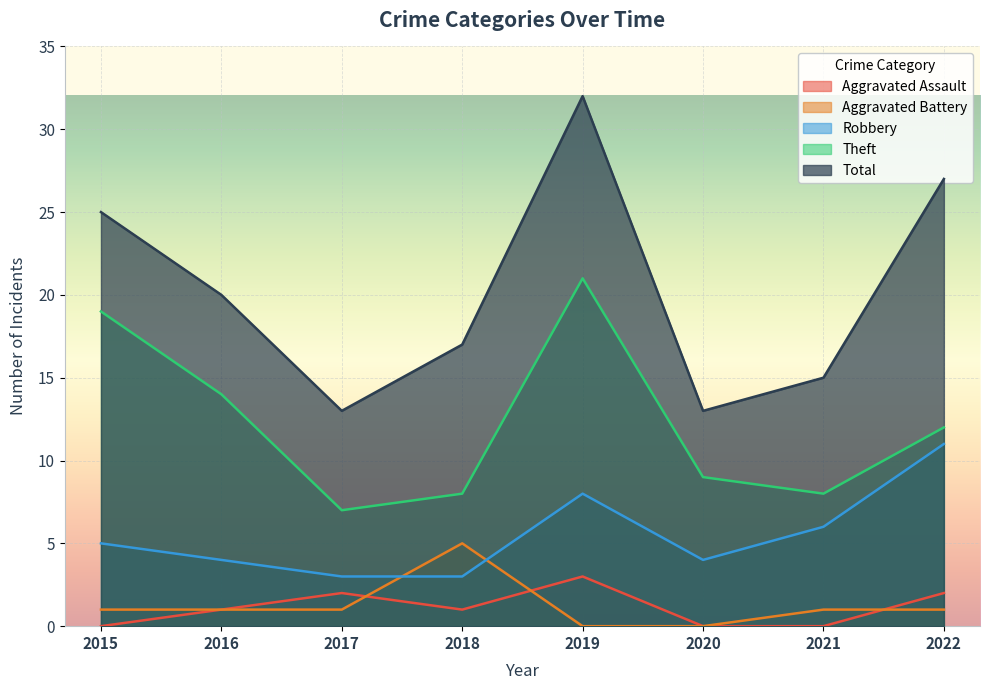

What is the sum of all Theft values?

98